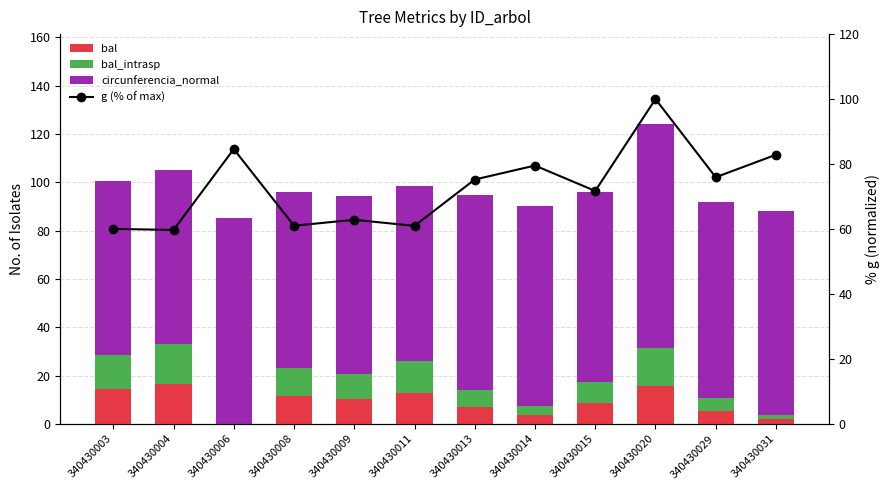

The value of bal at 340430006 is -5.0. True or false?

False